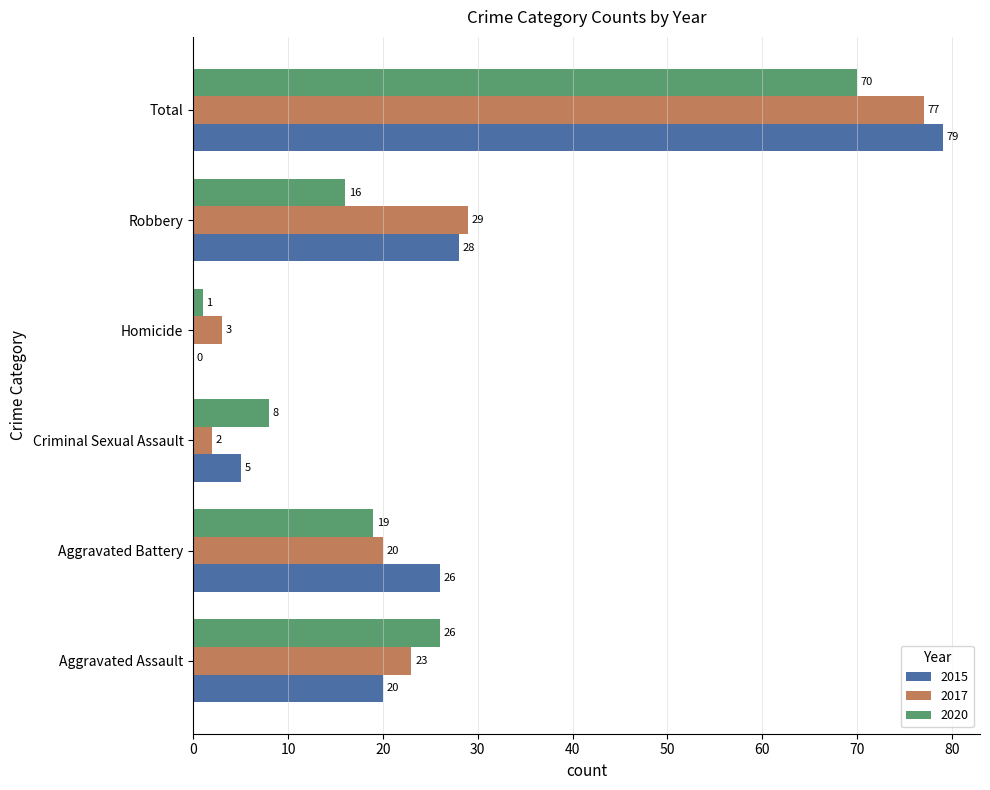

What is the sum of all 2017 values?

154